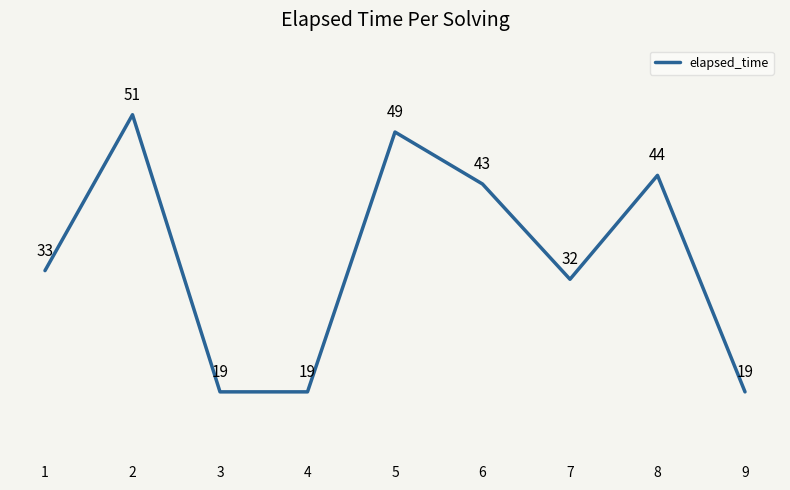

The value at 7 is 42011. True or false?

False